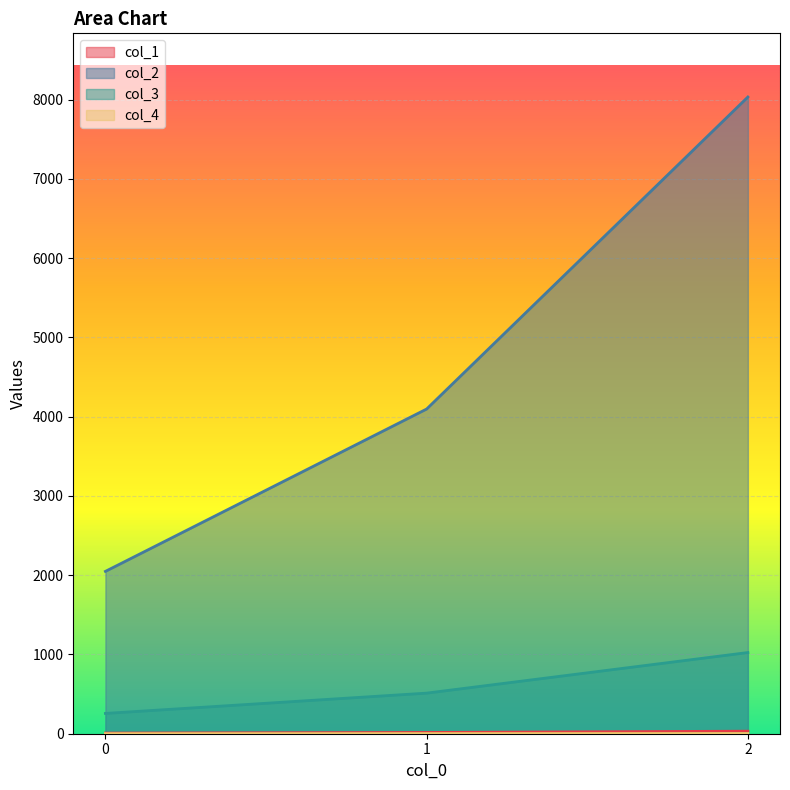

What are all the series names shown in the legend?

col_1, col_2, col_3, col_4